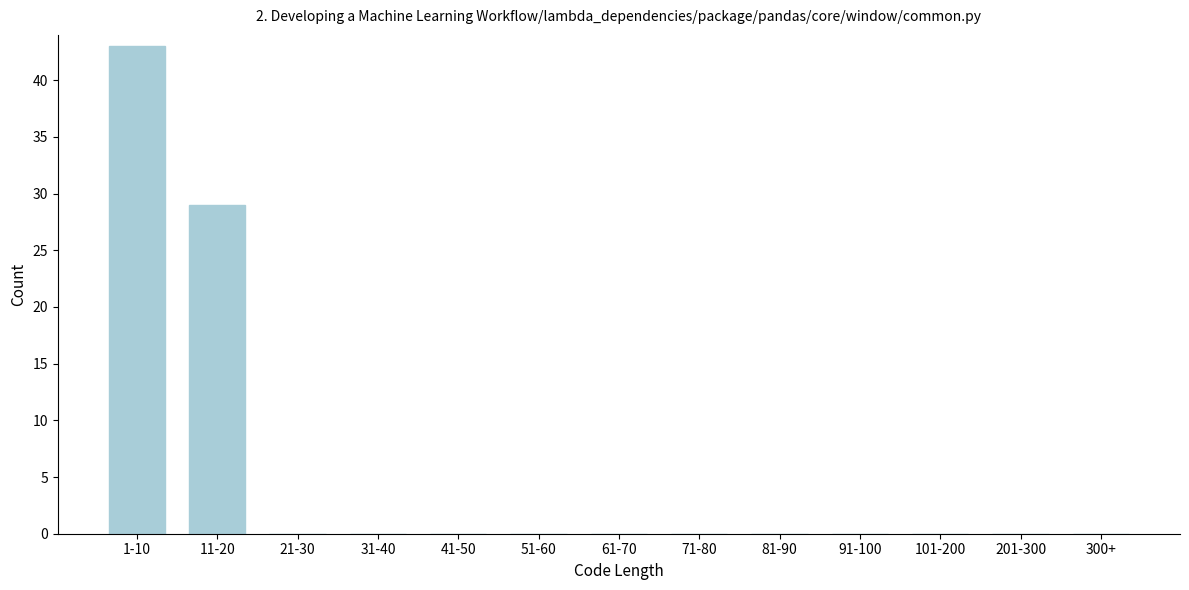

Reading right to left, list all the values displayed in this chart.

300+=0	201-300=0	101-200=0	91-100=0	81-90=0	71-80=0	61-70=0	51-60=0	41-50=0	31-40=0	21-30=0	11-20=29	1-10=43